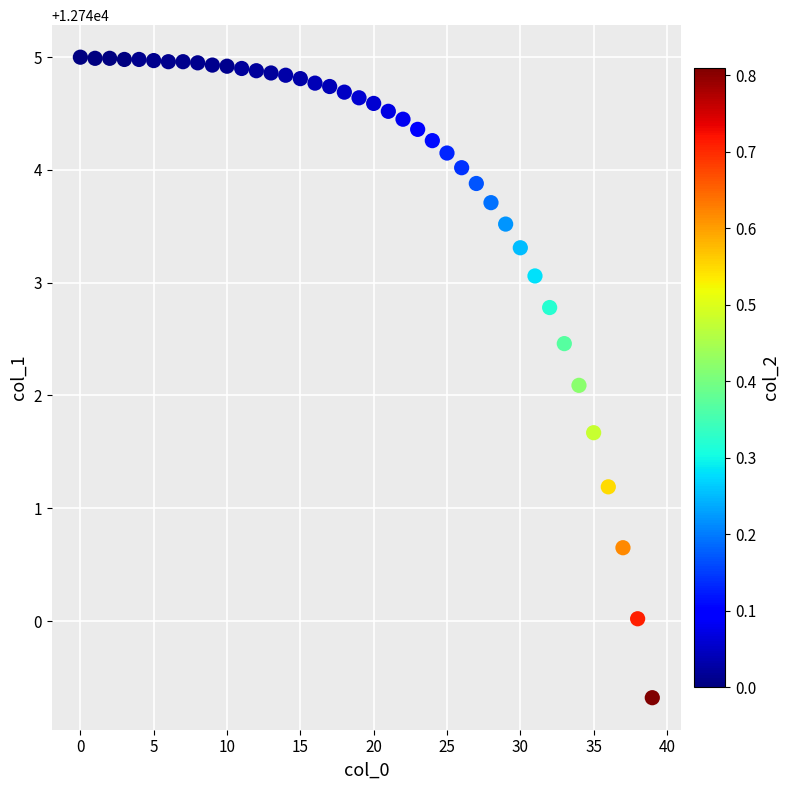

What Y value in the scatter plot is closest to 12742?

12742.1